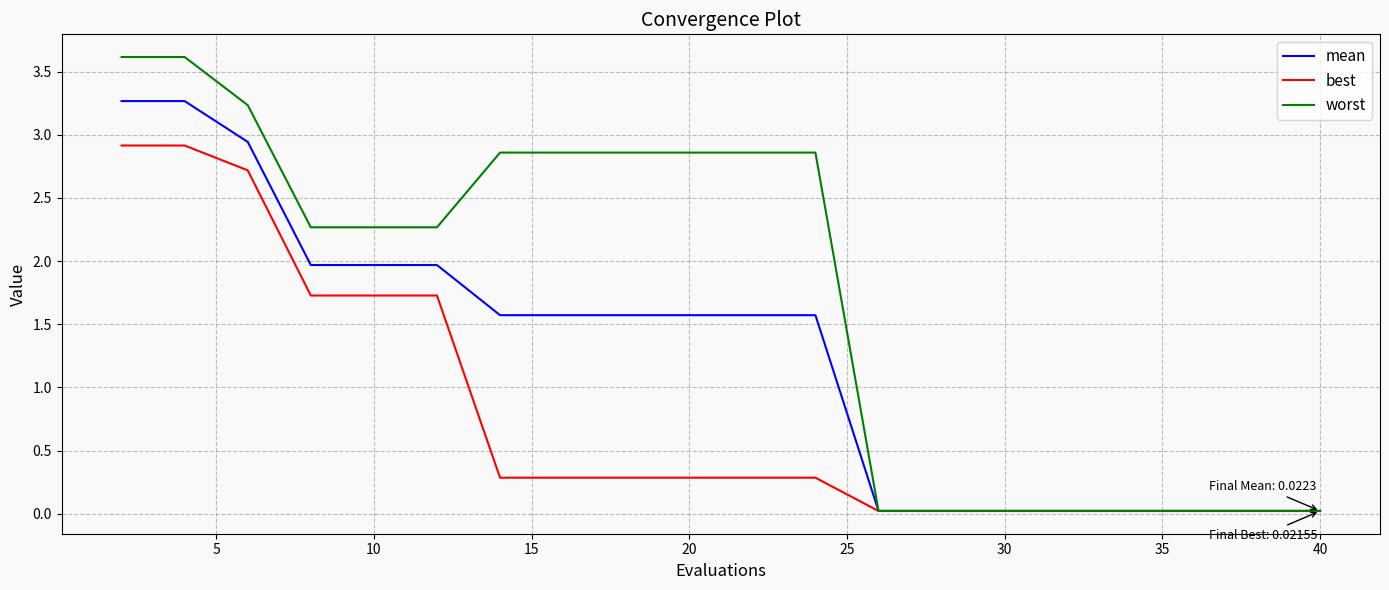

What is the average value of the mean series?

1.2